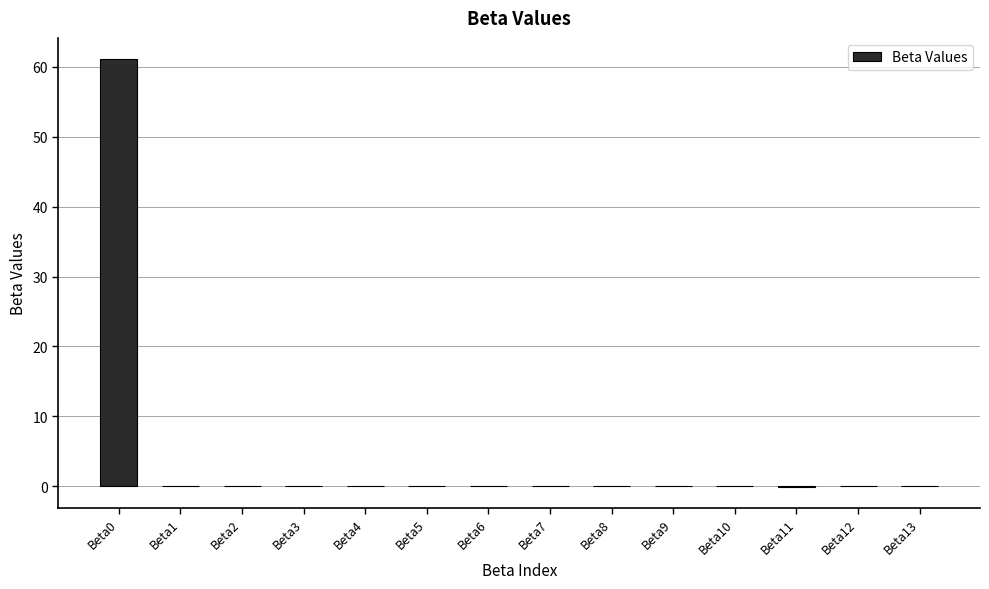

What is the sum of all values?

61.0